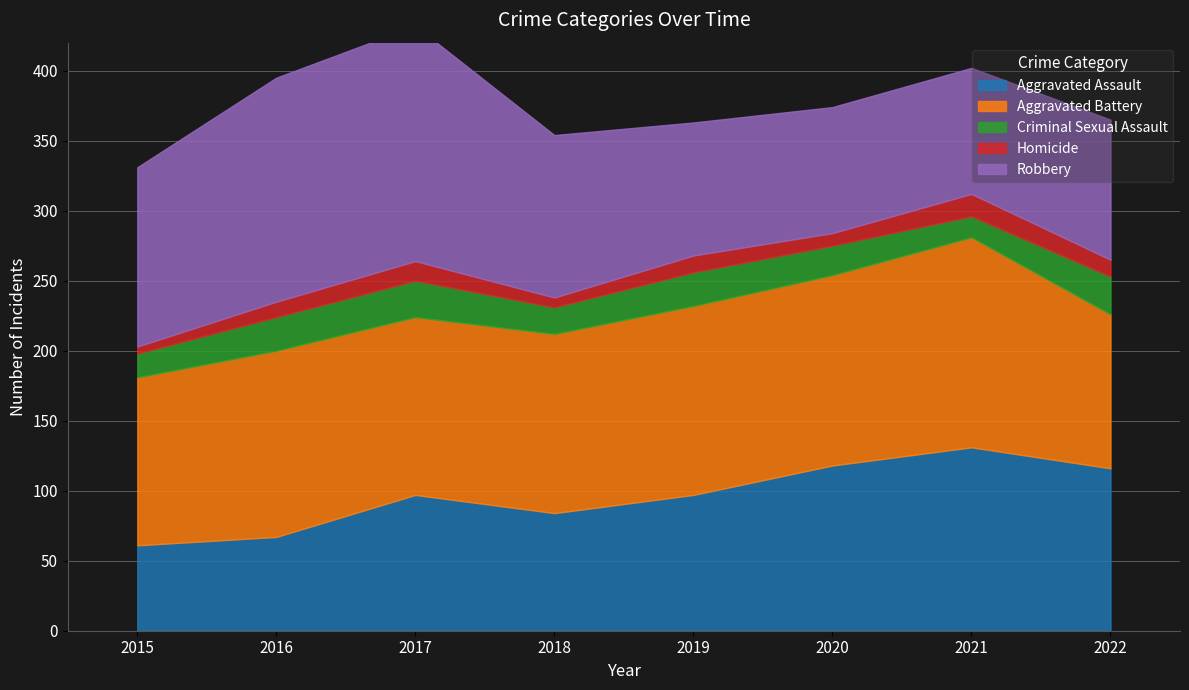

Does the chart display data point markers on the line(s)?

No